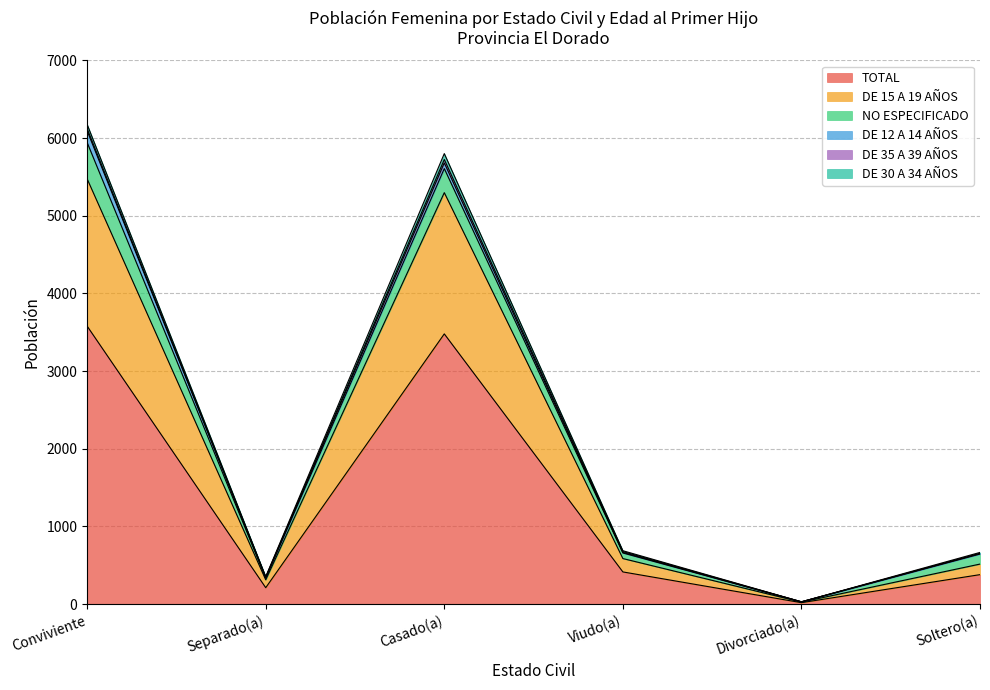

What are all the series names shown in the legend?

TOTAL, DE 15 A 19 AÑOS, NO ESPECIFICADO, DE 12 A 14 AÑOS, DE 35 A 39 AÑOS, DE 30 A 34 AÑOS